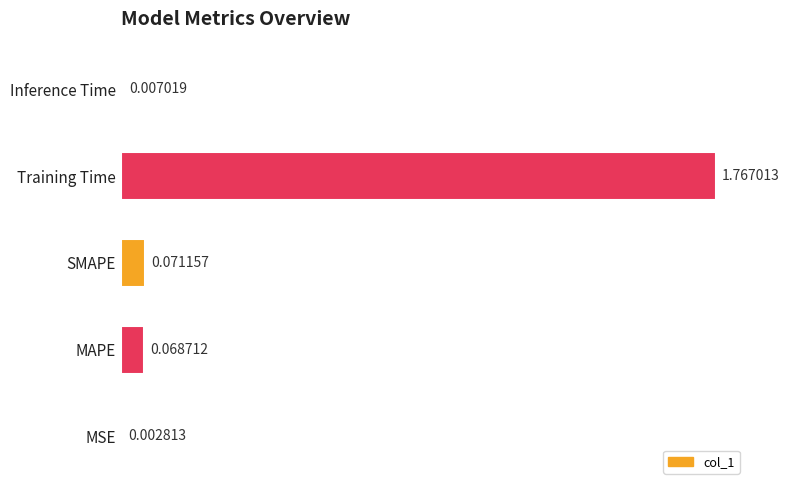

Which category has the highest value across all series?

Training Time